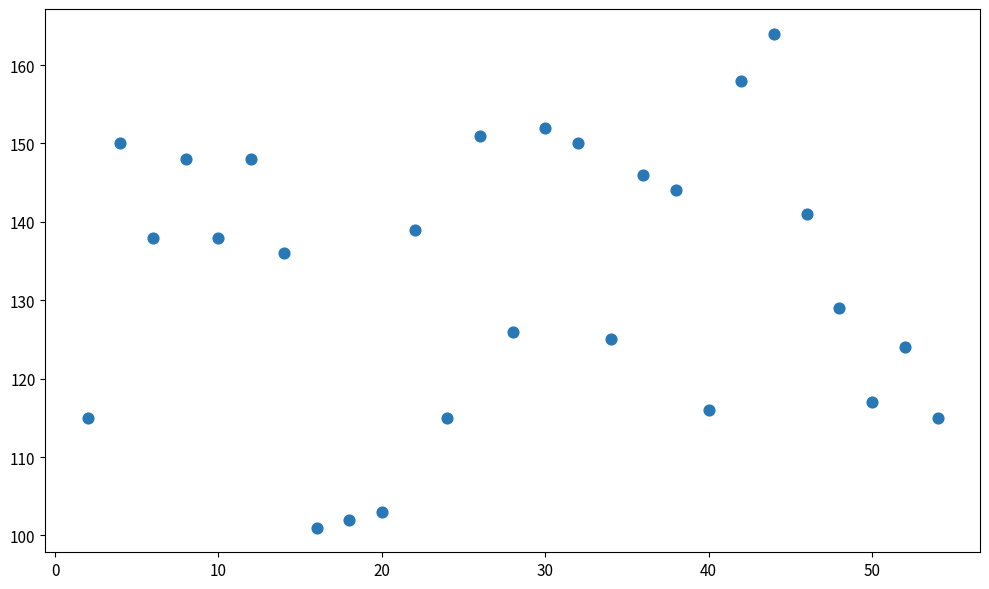

What Y value in the scatter plot is closest to 132?

129